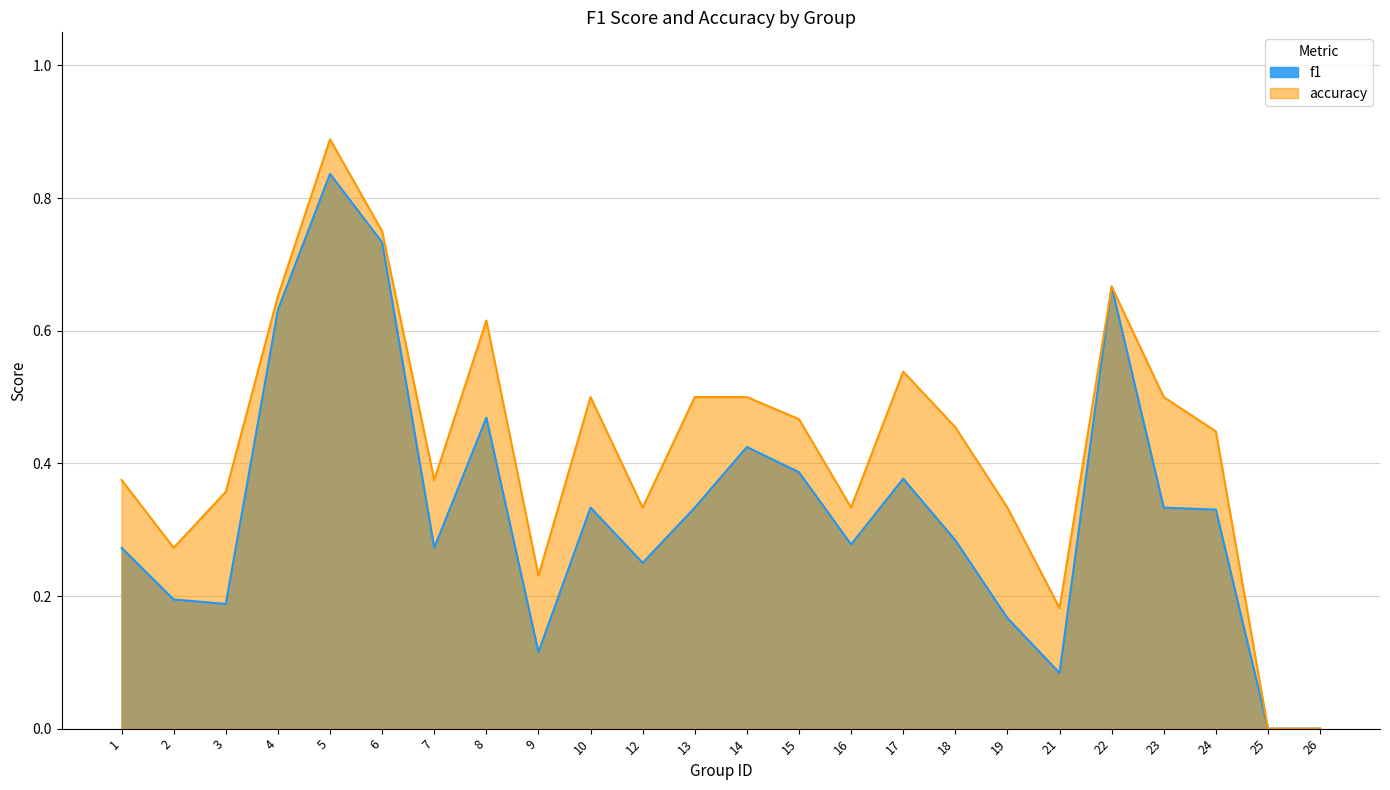

How many lines are shown in the chart?

2